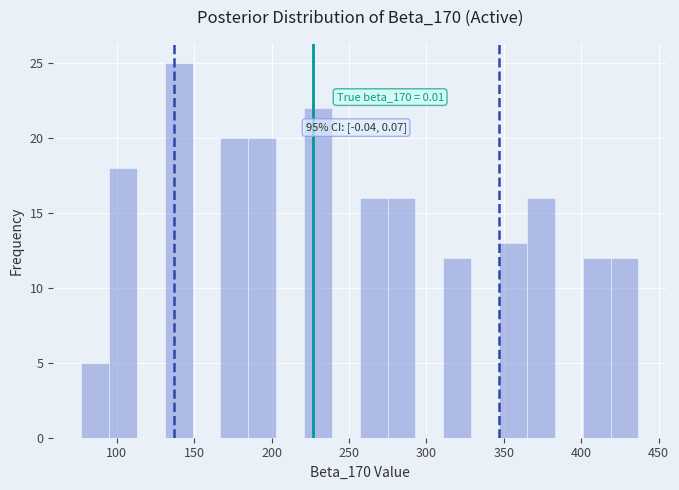

Around what value on the x-axis is the tallest bar? Give the approximate position of its centre, as read against the axis.

140